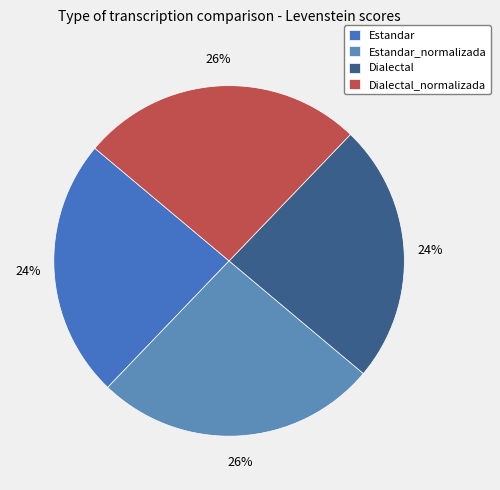

Which category has the smallest portion of the pie?

Estandar